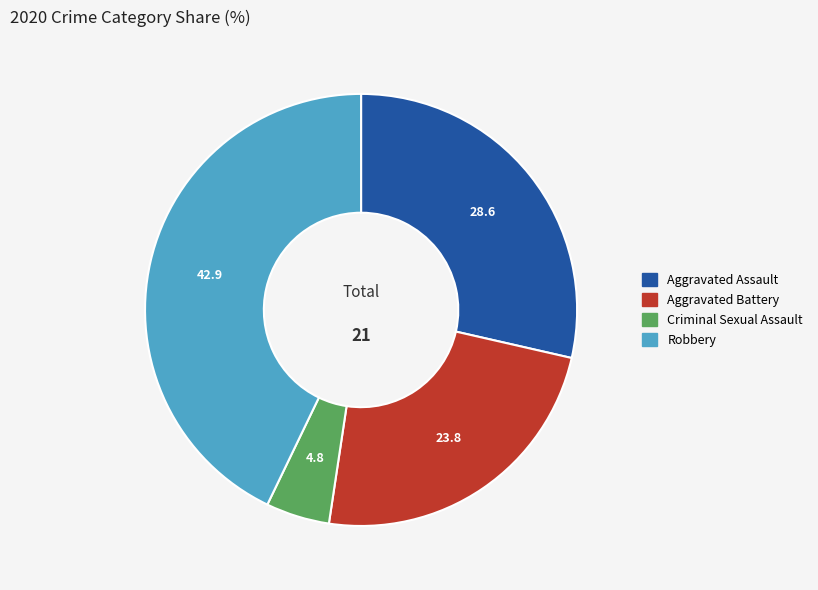

Rank the categories by value from lowest to highest.

Criminal Sexual Assault, Aggravated Battery, Aggravated Assault, Robbery